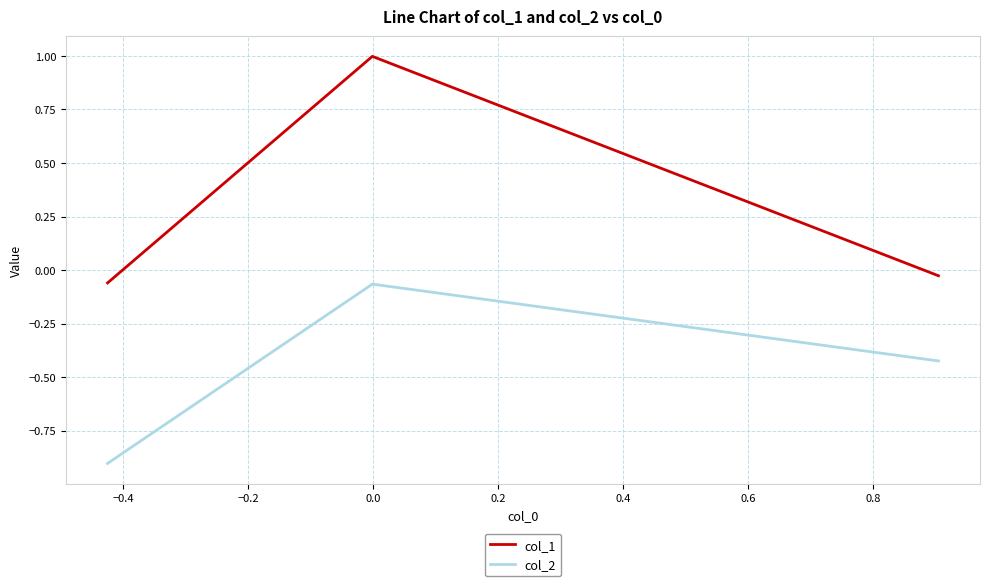

What are all the series names shown in the legend?

col_1, col_2